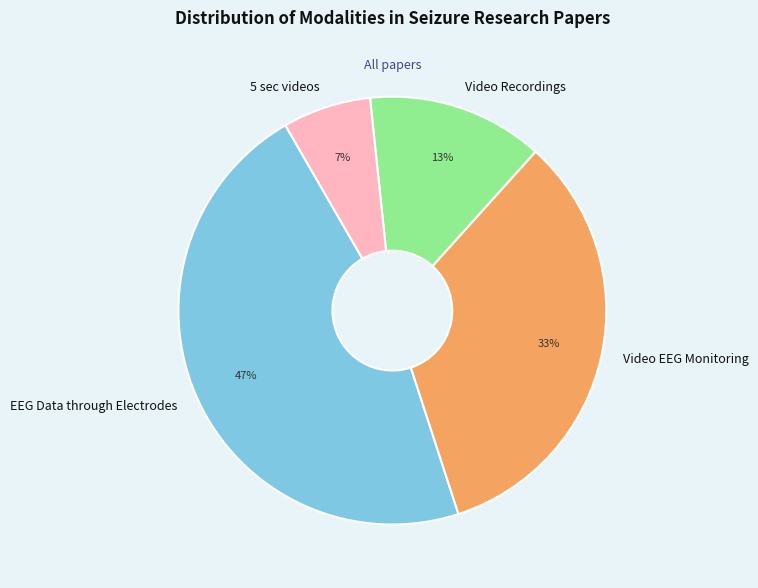

Approximately how many times larger is the value at EEG Data through Electrodes compared to Video EEG Monitoring?

1.4